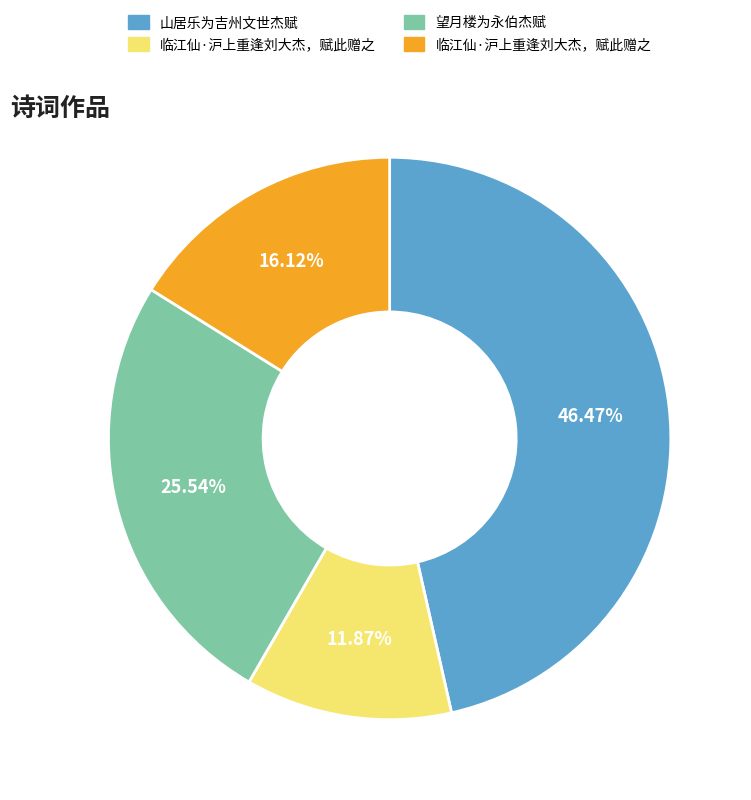

Does any single category account for the majority?

No